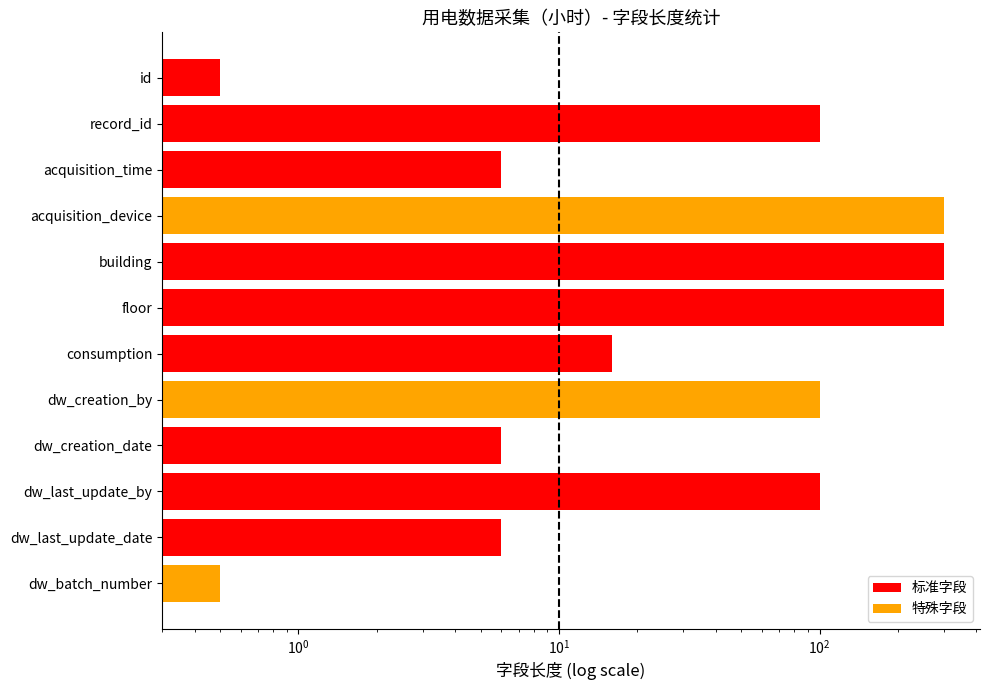

What is the difference between the maximum and second lowest values?

299.5